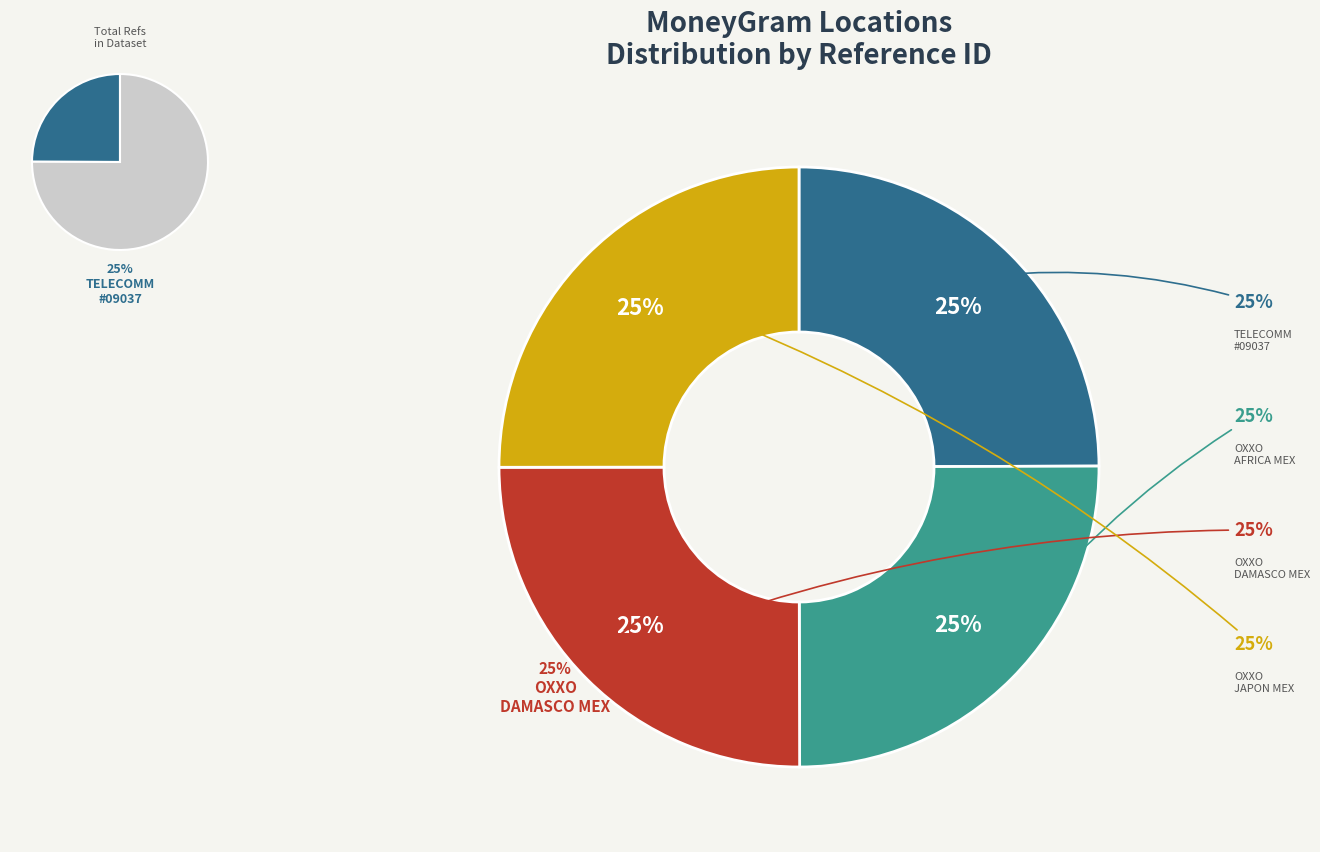

Is there a majority slice in this chart?

No